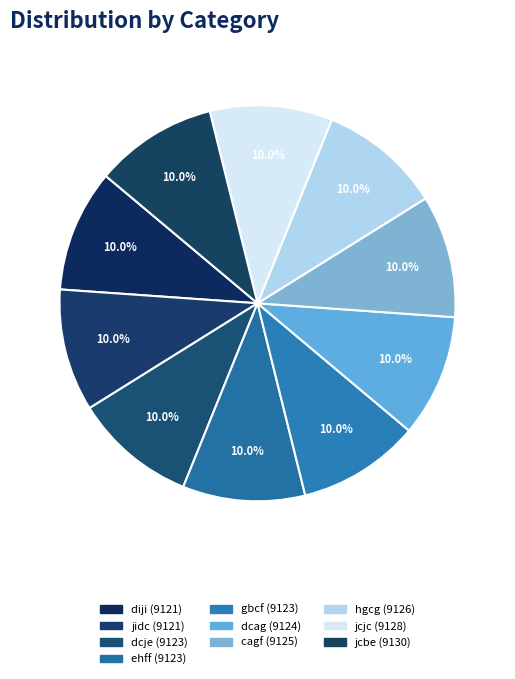

How many segments does this pie chart have?

10